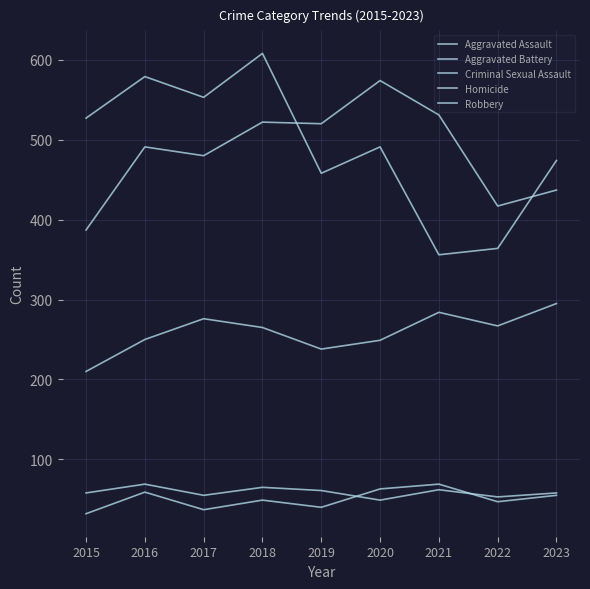

Is this an area chart (filled region under the line)?

No